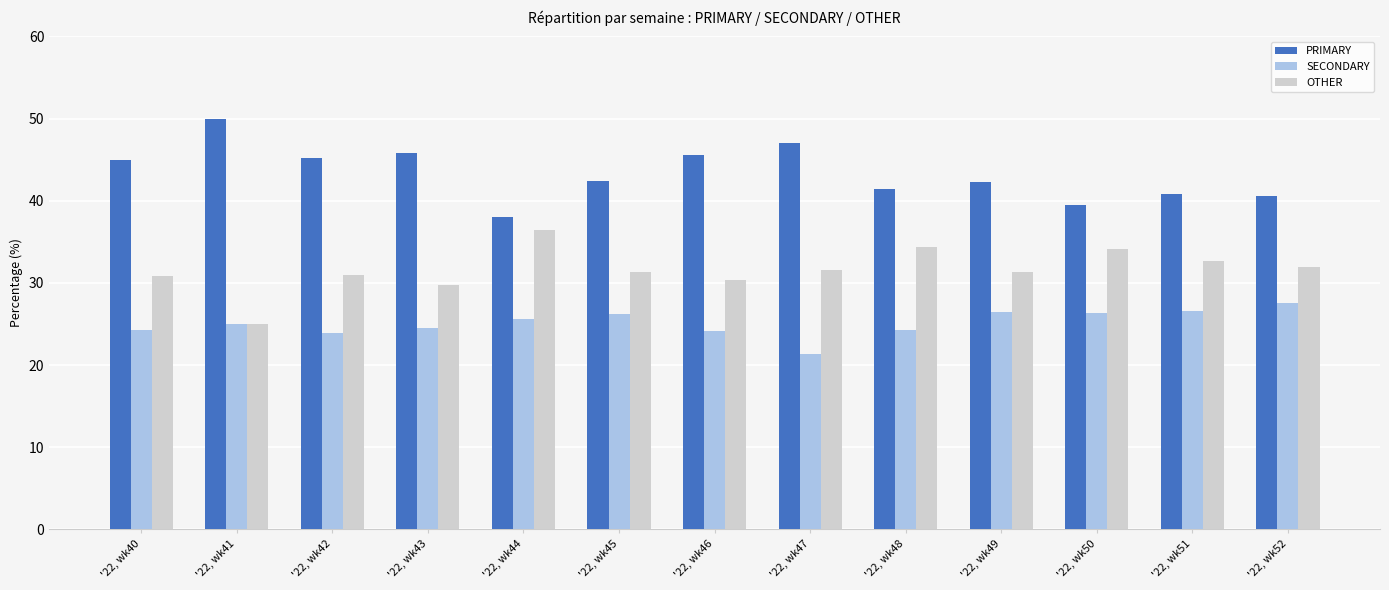

What is the difference between the highest and lowest values at '22, wk43?

21.4